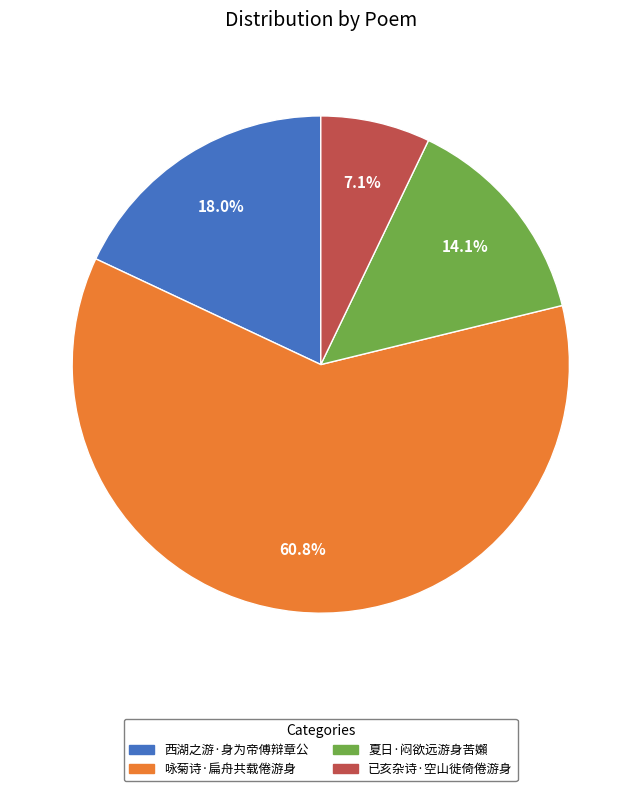

Which category has the biggest portion of the pie?

咏菊诗·扁舟共载倦游身